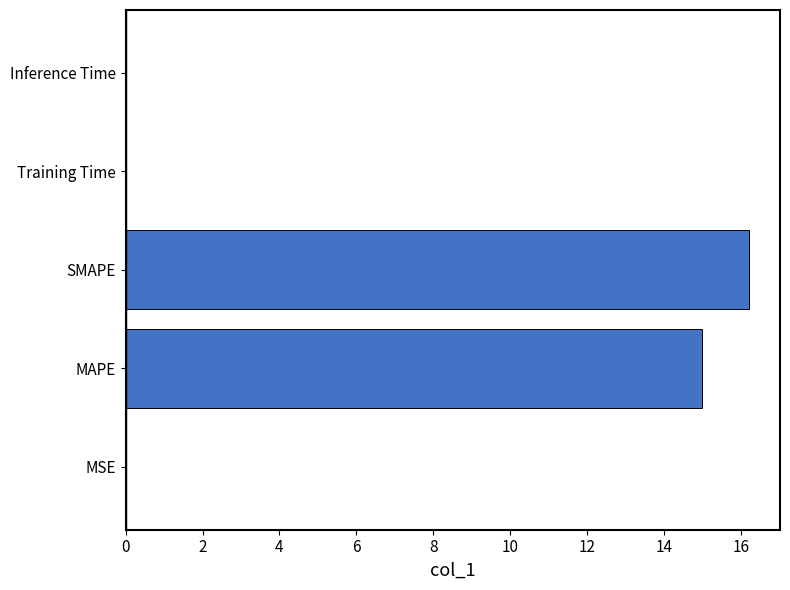

True or false: the data shows 0.0 at MSE.

True